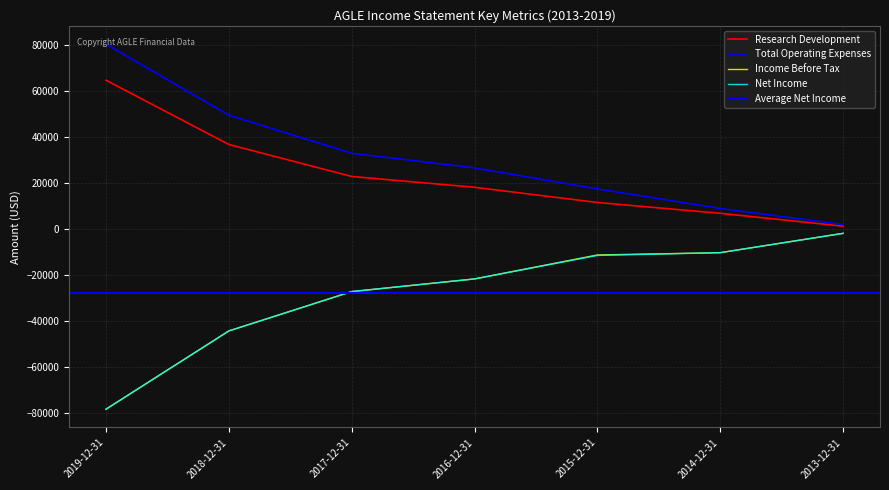

The value of Net Income at 2014-12-31 is -10300. True or false?

True